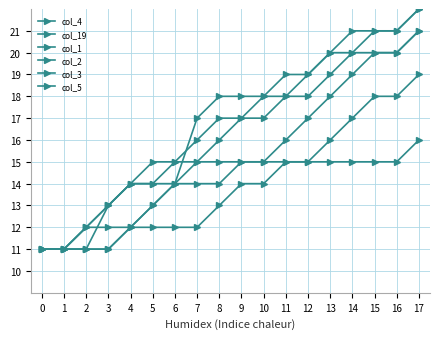

How many data points does each series have?

18